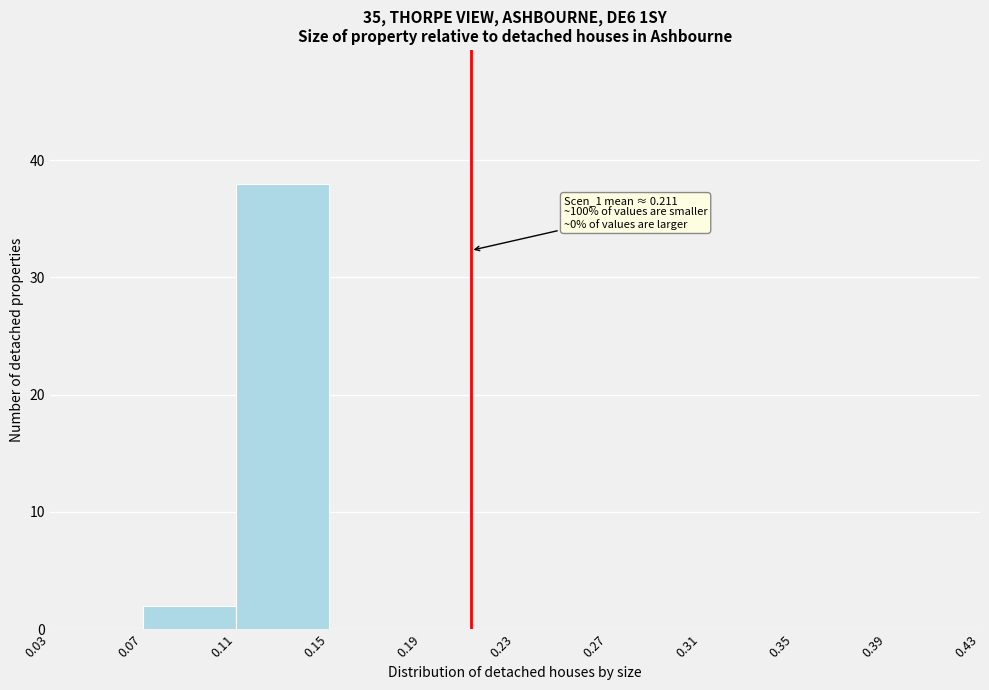

Over which range of the x-axis is the bar tallest?

0.11 to 0.15